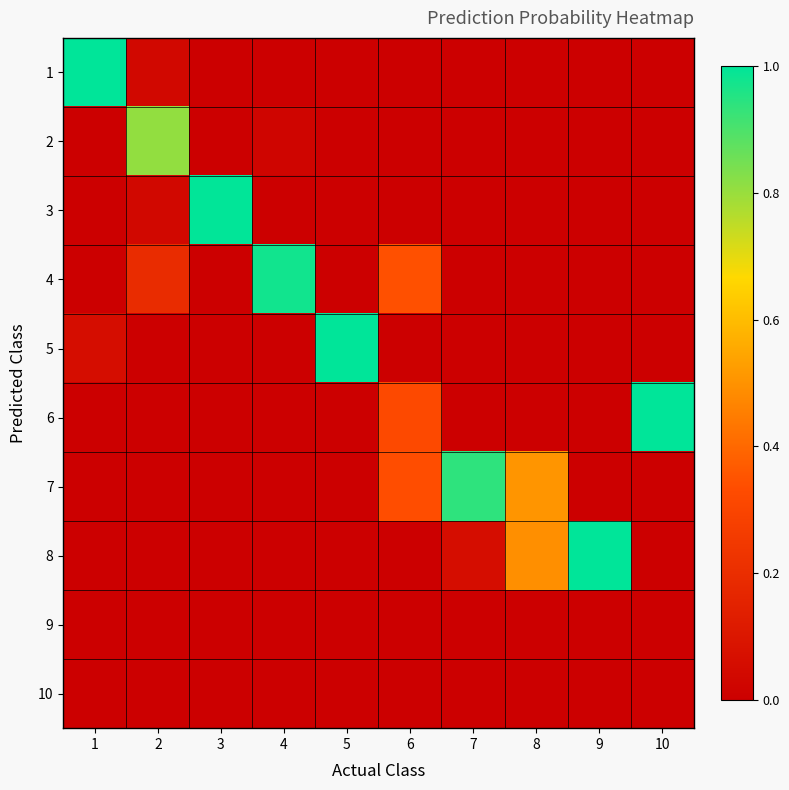

Reading left to right, extract all data points from this chart.

1: 1=1.0	2=0.0	3=0.0	4=0.0	5=0.0	6=0.0	7=0.0	8=0.0	9=0.0	10=0.0
2: 1=0.0	2=0.8	3=0.0	4=0.0	5=0.0	6=0.0	7=0.0	8=0.0	9=0.0	10=0.0
3: 1=0.0	2=0.0	3=1.0	4=0.0	5=0.0	6=0.0	7=0.0	8=0.0	9=0.0	10=0.0
4: 1=0.0	2=0.2	3=0.0	4=1.0	5=0.0	6=0.3	7=0.0	8=0.0	9=0.0	10=0.0
5: 1=0.1	2=0.0	3=0.0	4=0.0	5=1.0	6=0.0	7=0.0	8=0.0	9=0.0	10=0.0
6: 1=0.0	2=0.0	3=0.0	4=0.0	5=0.0	6=0.3	7=0.0	8=0.0	9=0.0	10=1.0
7: 1=0.0	2=0.0	3=0.0	4=0.0	5=0.0	6=0.3	7=0.9	8=0.5	9=0.0	10=0.0
8: 1=0.0	2=0.0	3=0.0	4=0.0	5=0.0	6=0.0	7=0.1	8=0.5	9=1.0	10=0.0
9: 1=0.0	2=0.0	3=0.0	4=0.0	5=0.0	6=0.0	7=0.0	8=0.0	9=0.0	10=0.0
10: 1=0.0	2=0.0	3=0.0	4=0.0	5=0.0	6=0.0	7=0.0	8=0.0	9=0.0	10=0.0